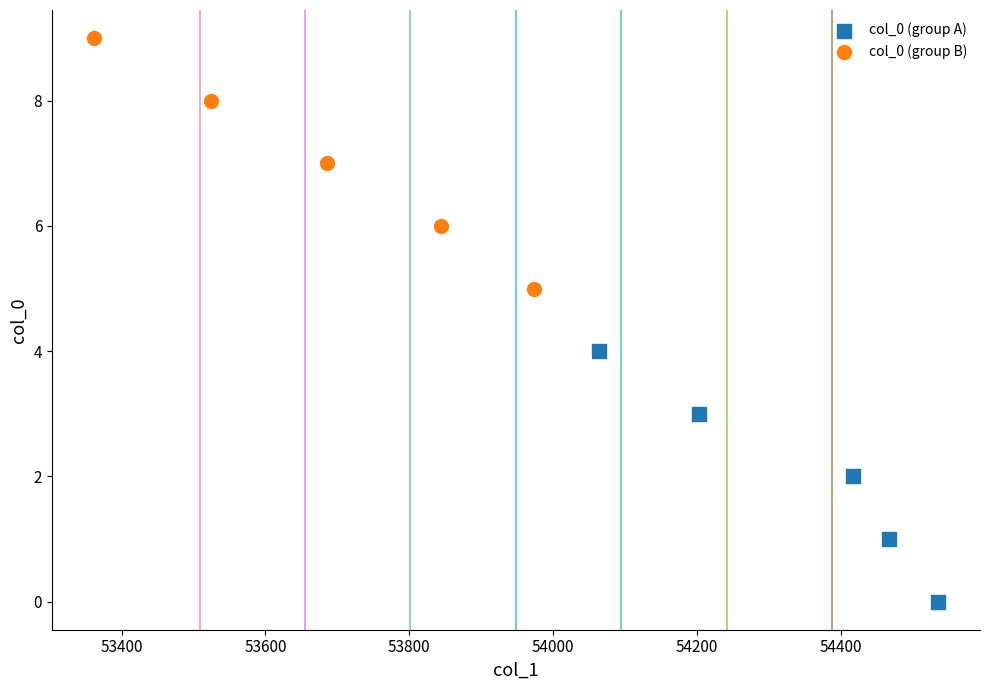

Which series contains the lowest Y value?

col_0 (group A)